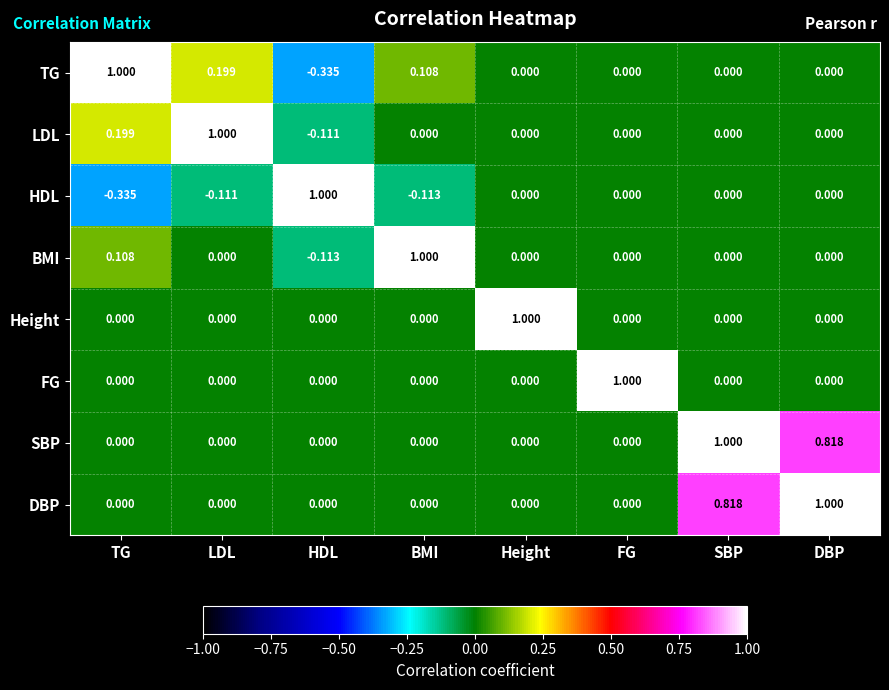

Where does the TG series first go above 0?

TG